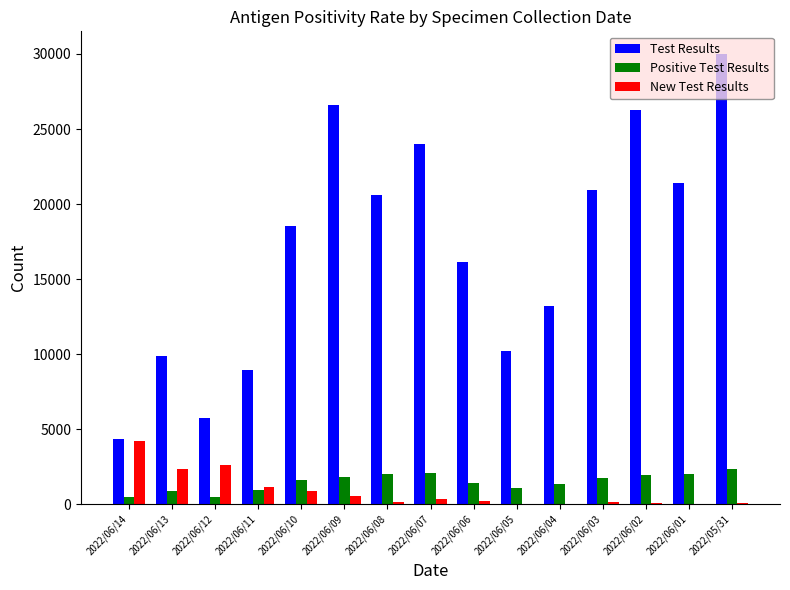

The value of Positive Test Results at 2022/05/31 is 4028. True or false?

False